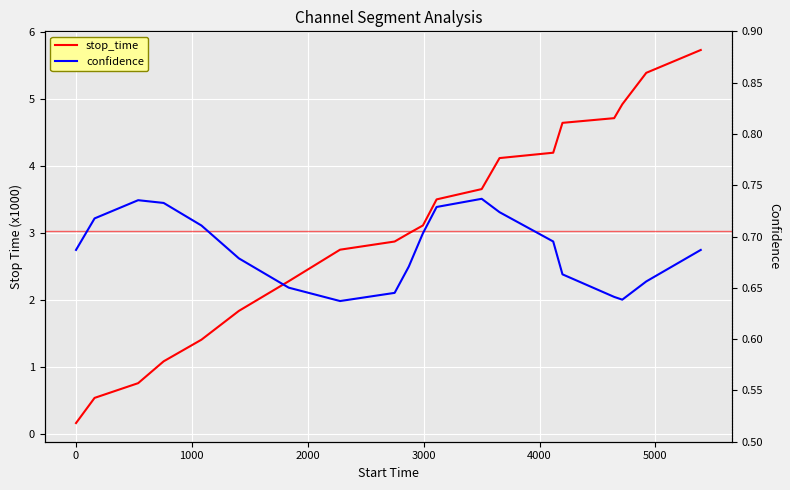

Is it true that confidence equals 0.7 at 1000?

True